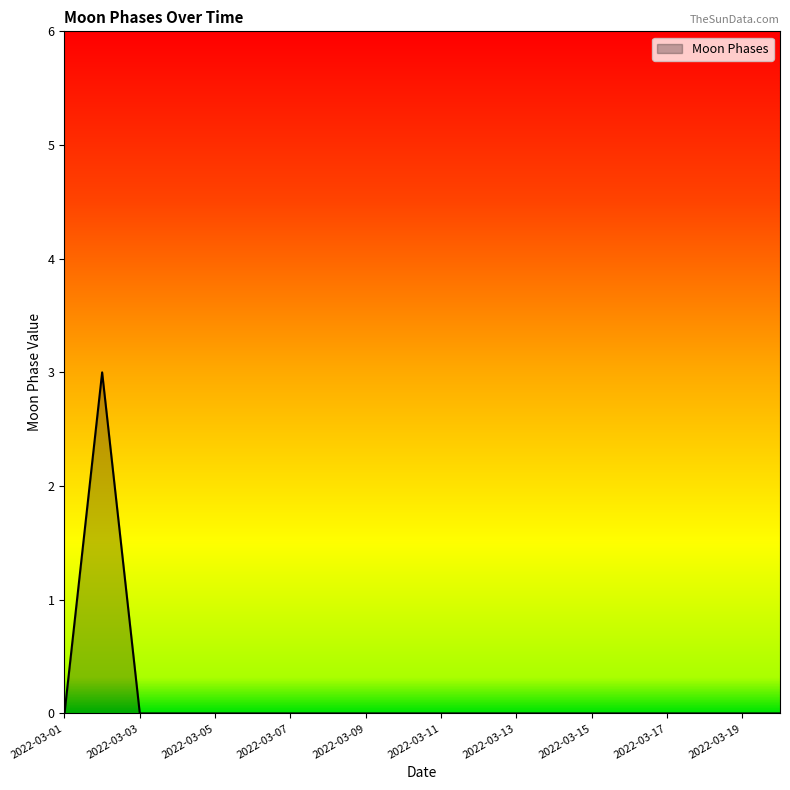

What is the difference between the maximum and minimum values?

3